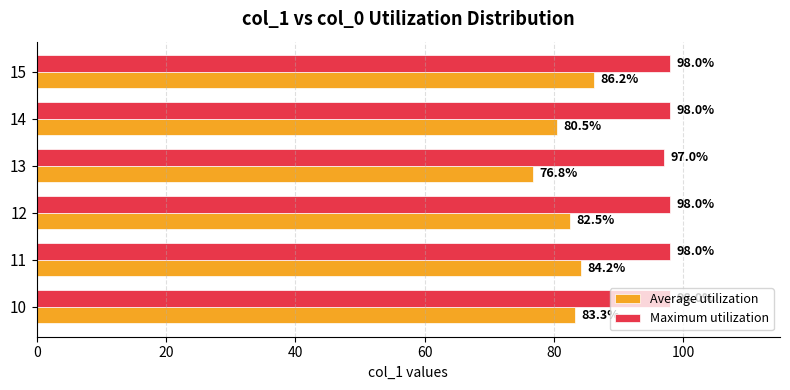

What is the difference between the maximum and minimum values in the Maximum utilization series?

1.0